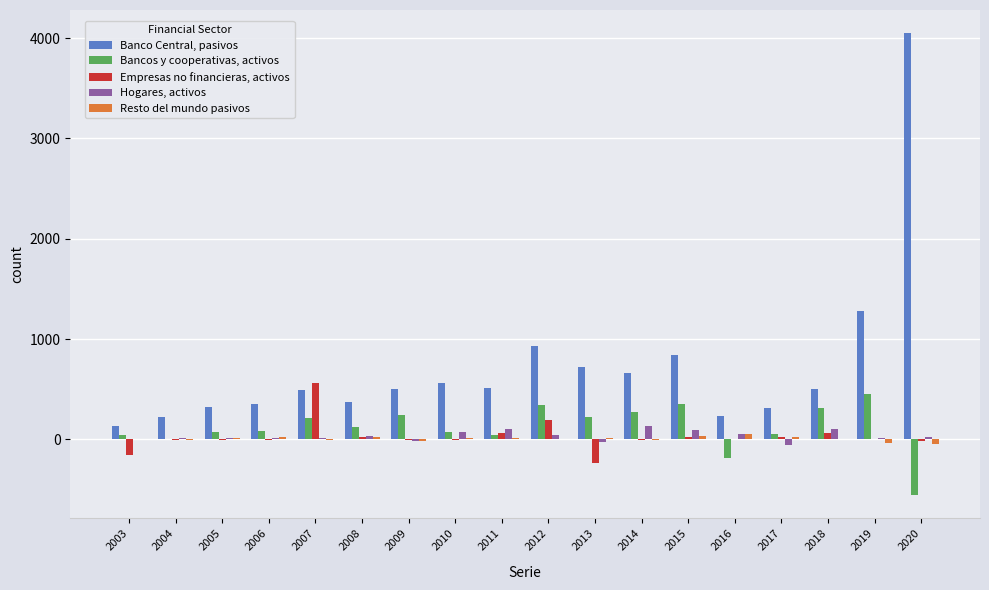

How many categories are shown in the chart?

18